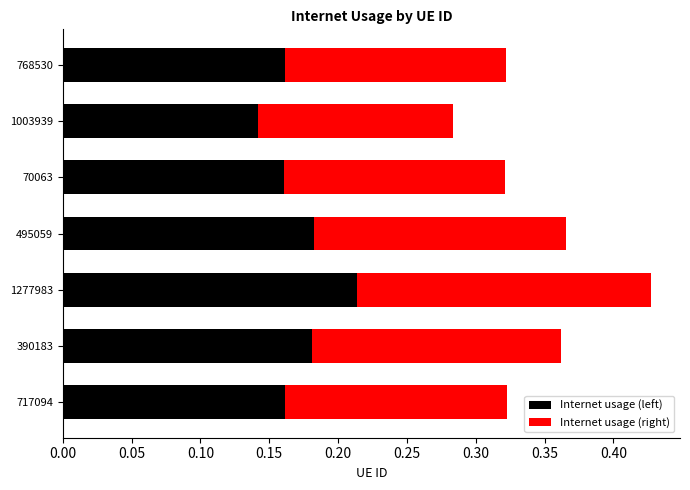

What is the sum of all Internet usage (left) values?

1.2